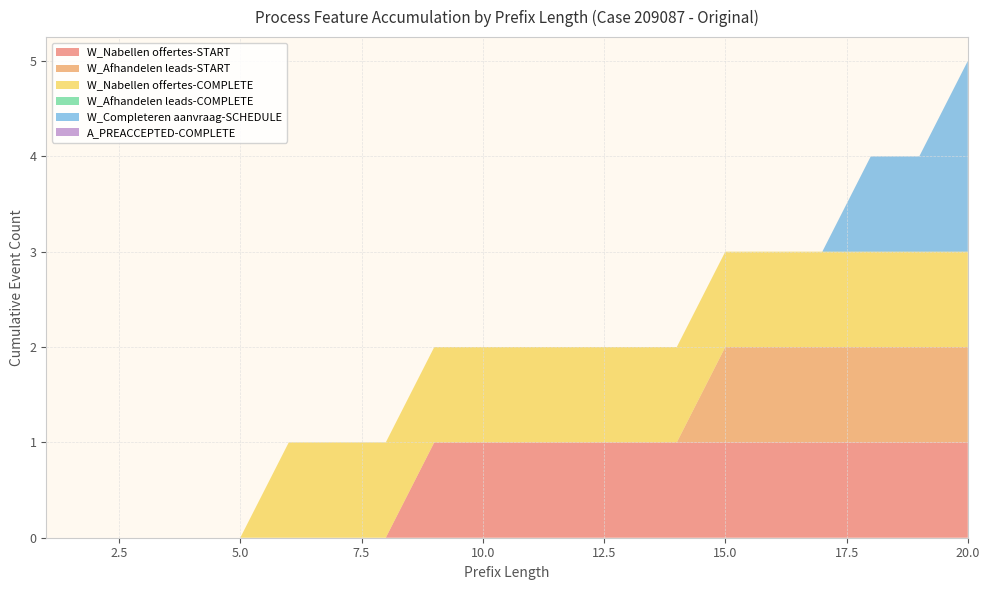

Reading left to right, list all the values displayed in this chart.

W_Nabellen offertes-START: 1=0	2=0	3=0	4=0	5=0	6=0	7=0	8=0	9=1	10=1	11=1	12=1	13=1	14=1	15=1	16=1	17=1	18=1	19=1	20=1
W_Afhandelen leads-START: 1=0	2=0	3=0	4=0	5=0	6=0	7=0	8=0	9=0	10=0	11=0	12=0	13=0	14=0	15=1	16=1	17=1	18=1	19=1	20=1
W_Nabellen offertes-COMPLETE: 1=0	2=0	3=0	4=0	5=0	6=1	7=1	8=1	9=1	10=1	11=1	12=1	13=1	14=1	15=1	16=1	17=1	18=1	19=1	20=1
W_Afhandelen leads-COMPLETE: 1=0	2=0	3=0	4=0	5=0	6=0	7=0	8=0	9=0	10=0	11=0	12=0	13=0	14=0	15=0	16=0	17=0	18=0	19=0	20=0
W_Completeren aanvraag-SCHEDULE: 1=0	2=0	3=0	4=0	5=0	6=0	7=0	8=0	9=0	10=0	11=0	12=0	13=0	14=0	15=0	16=0	17=0	18=1	19=1	20=2
A_PREACCEPTED-COMPLETE: 1=0	2=0	3=0	4=0	5=0	6=0	7=0	8=0	9=0	10=0	11=0	12=0	13=0	14=0	15=0	16=0	17=0	18=0	19=0	20=0